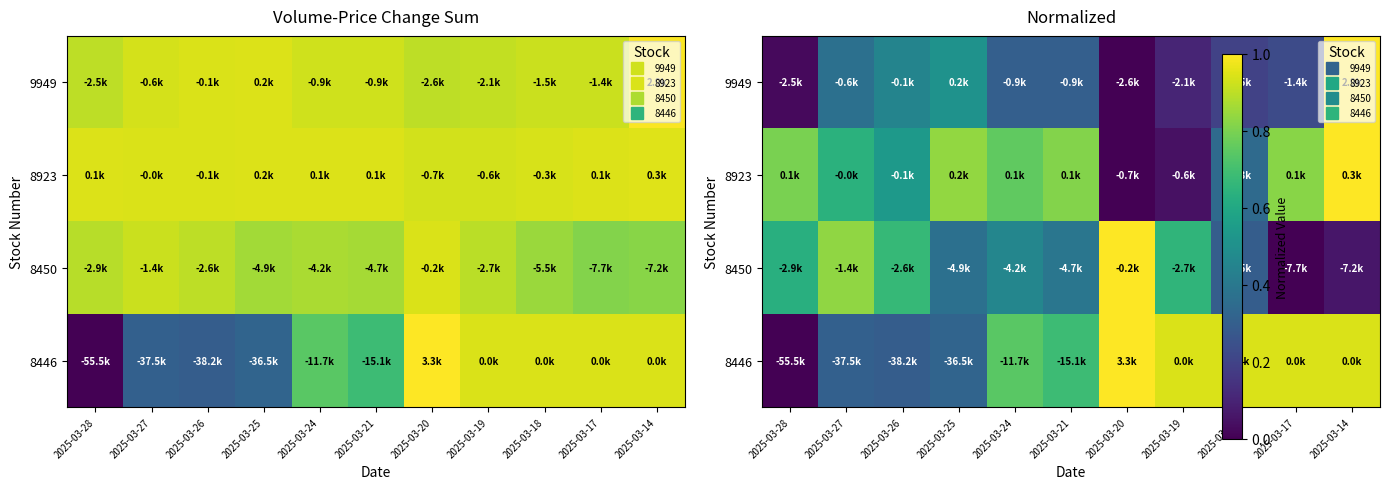

What is the total value across all series at 2025-03-27?

2.1